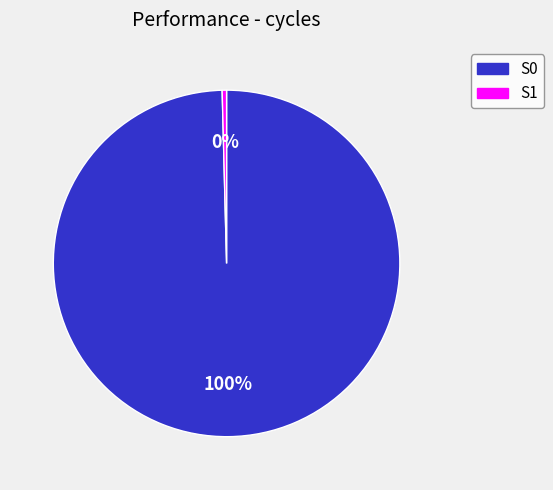

Do S0 and S1 together represent more than half of the pie?

Yes